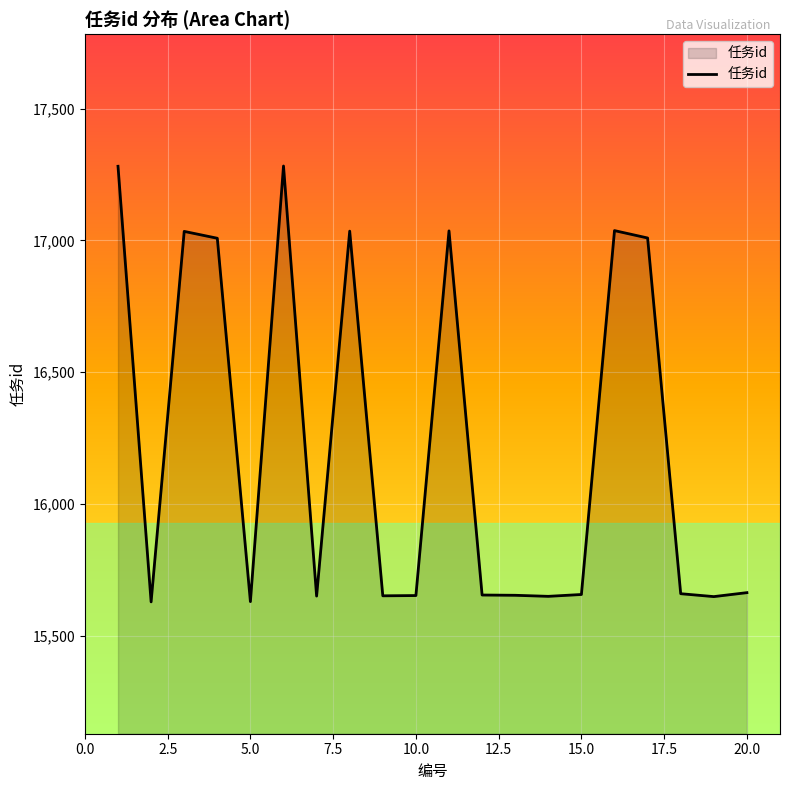

True or false: there are more than 1 points higher than both neighbors.

True